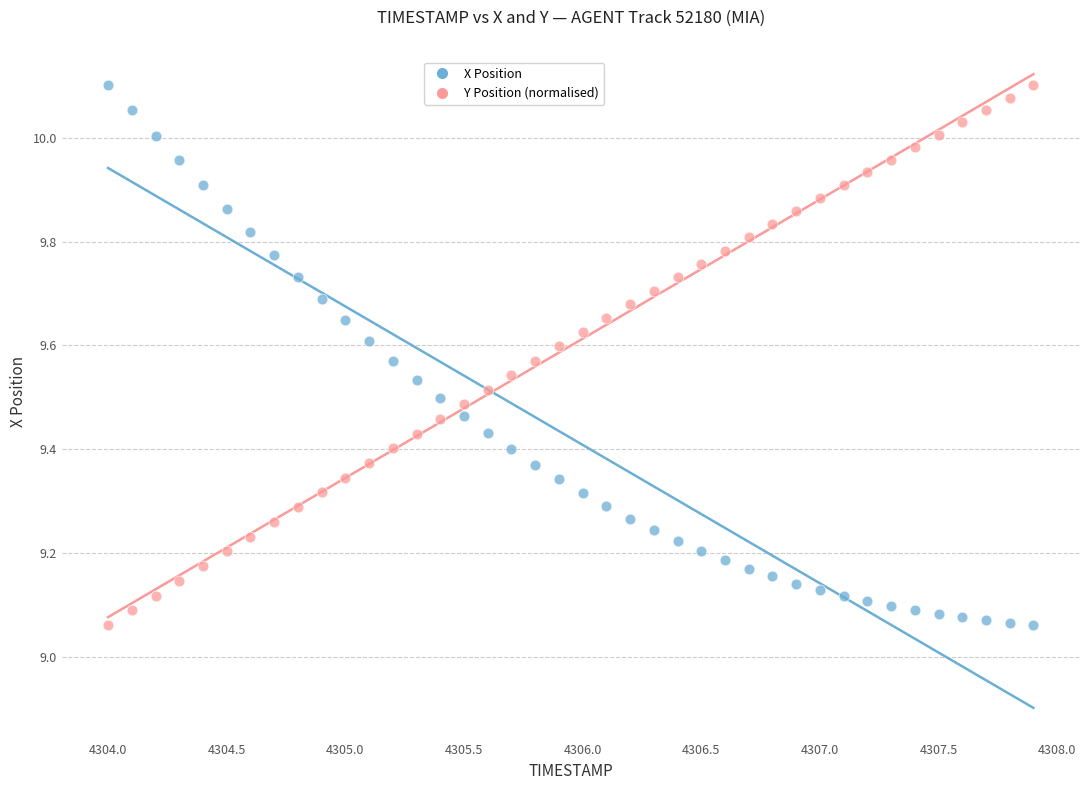

What are all the series names shown in the legend?

X Position, Y Position (normalised)